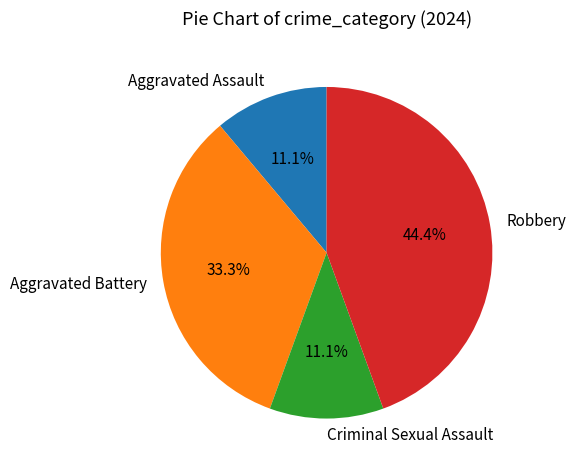

What portion of the pie excludes Aggravated Assault?

88.9%